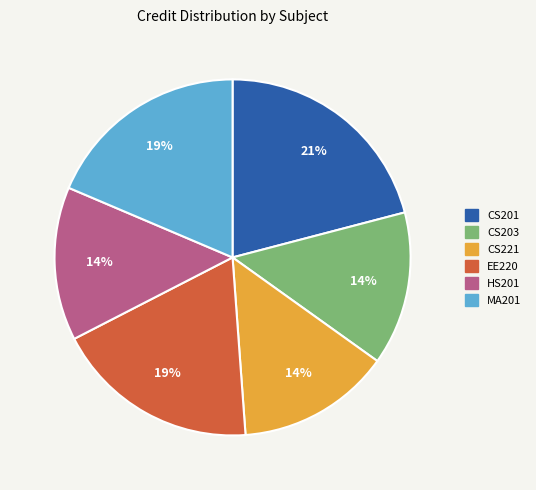

To the nearest percent, what is the difference between the largest and smallest slice percentages?

7%